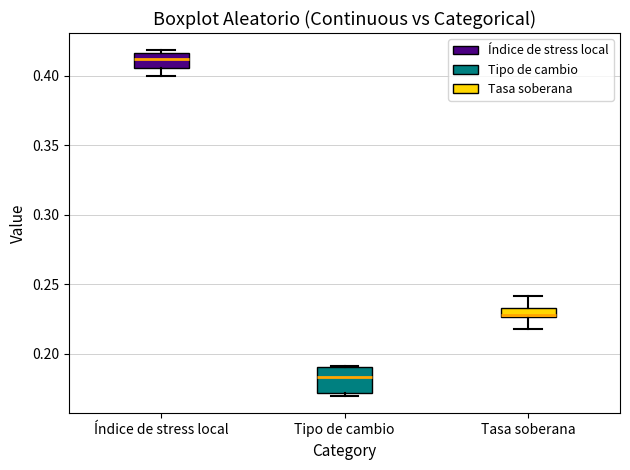

Which box has the lowest median line?

Tipo de cambio